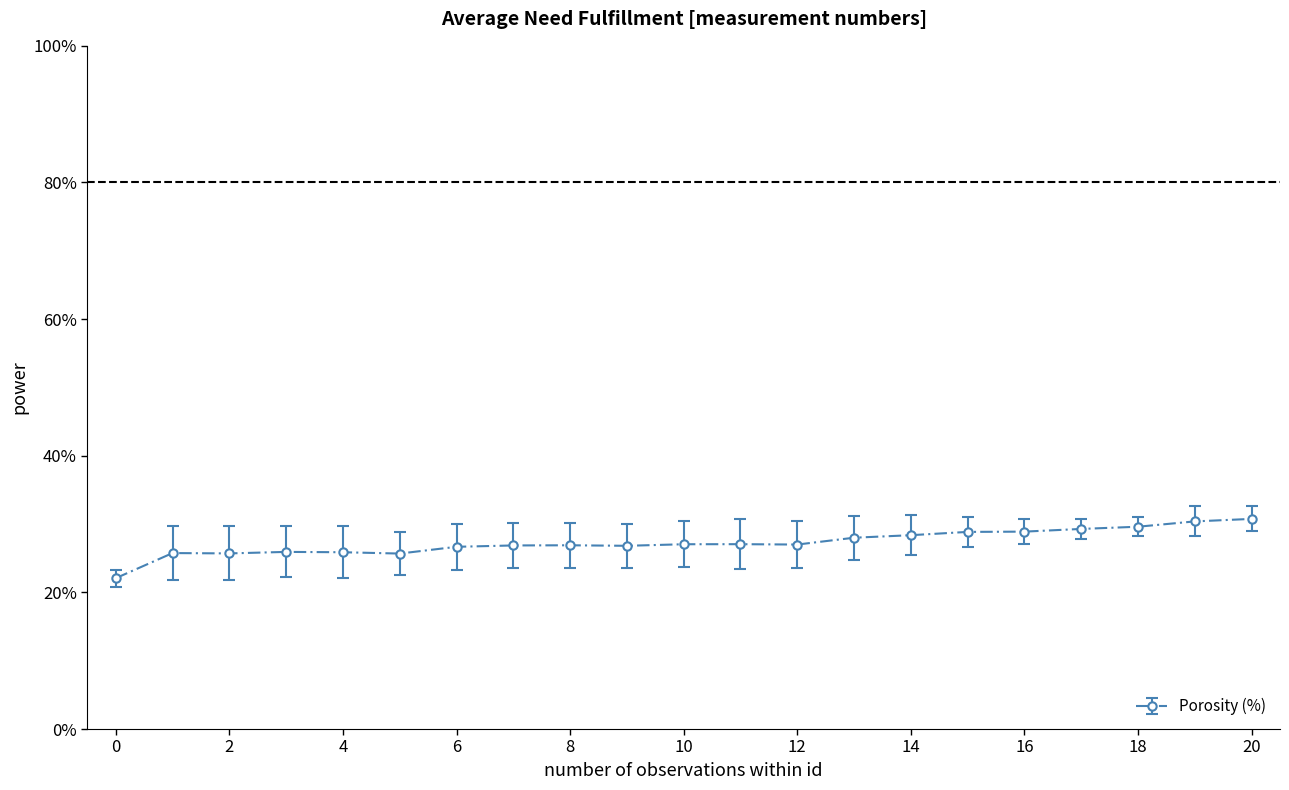

What is the maximum value shown in the chart?

30.8